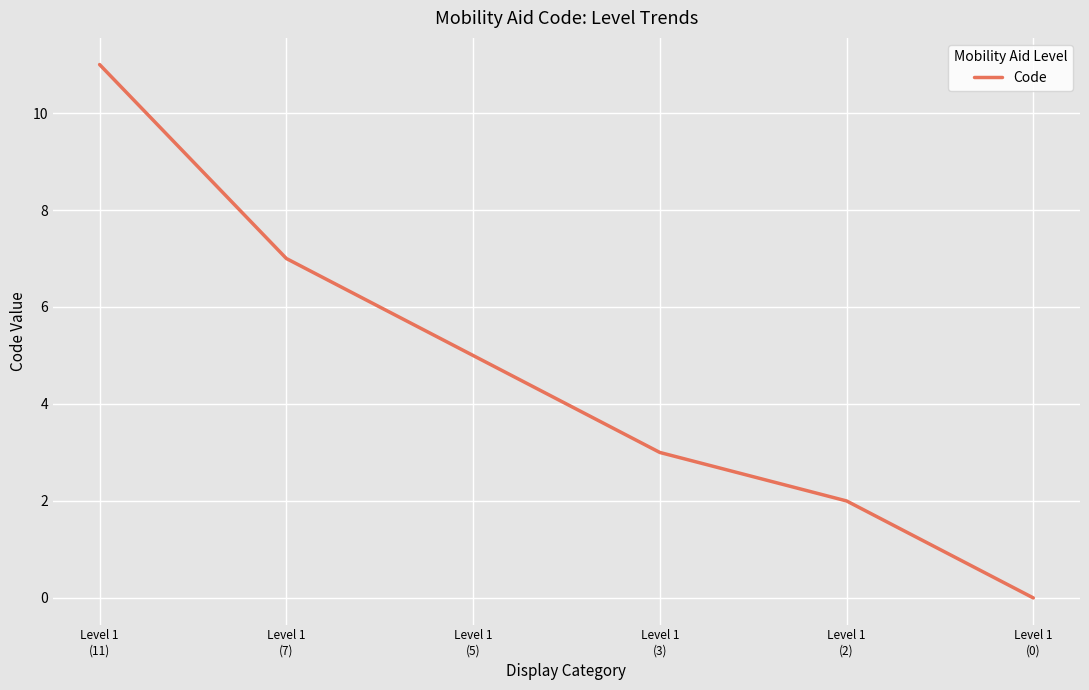

True or false: there are more than 1 points higher than both neighbors.

False